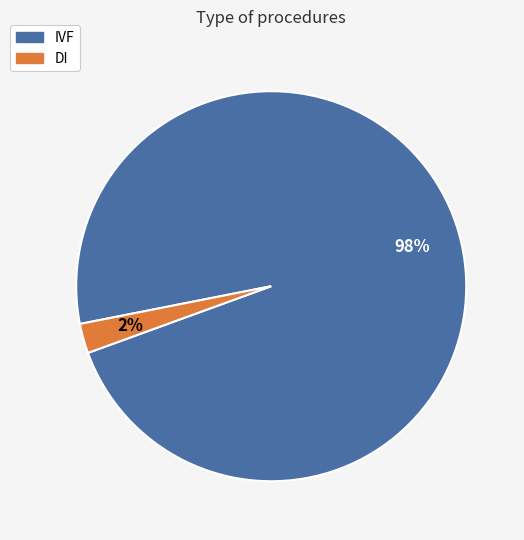

To the nearest percent, what is the average slice percentage?

50%